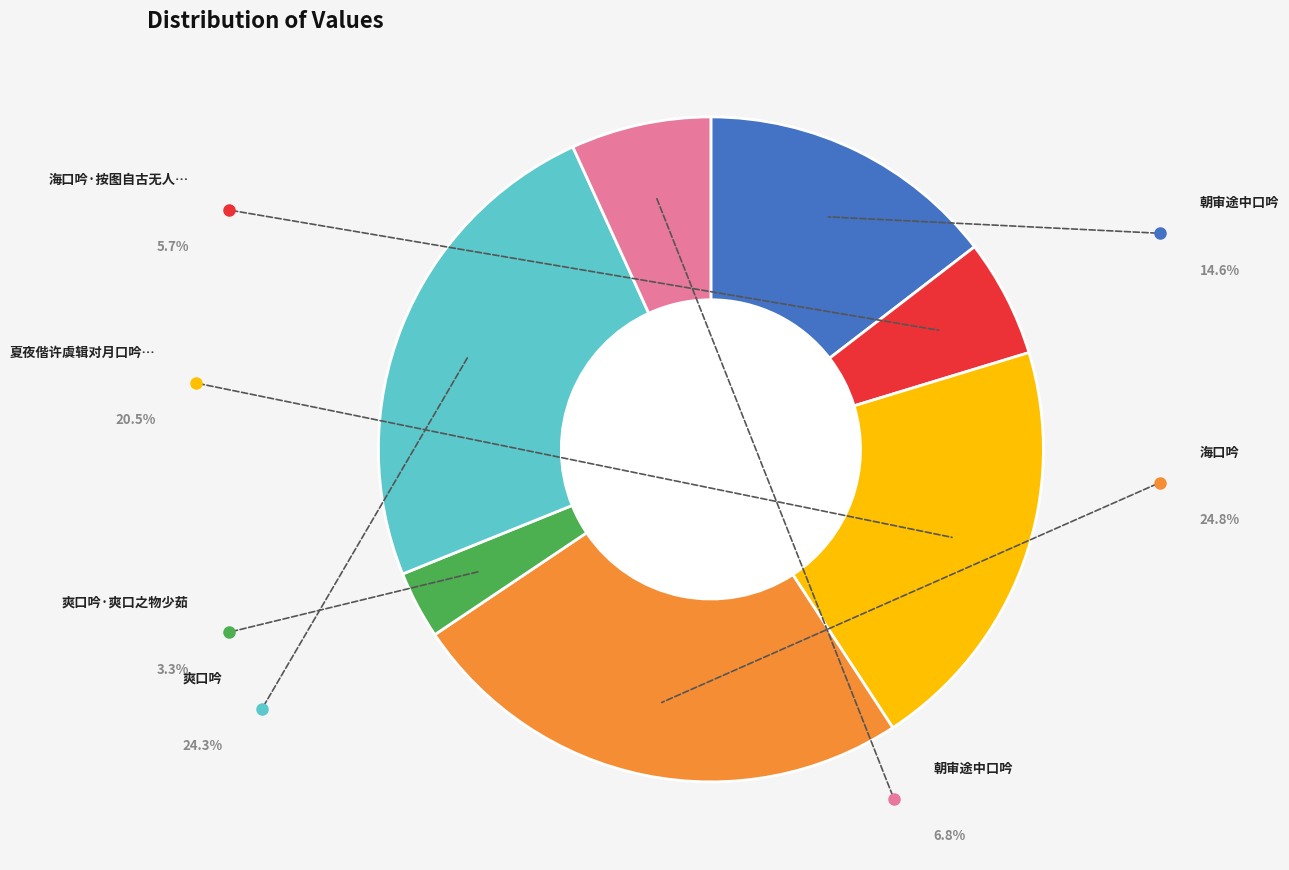

Between 爽口吟·爽口之物少茹 and 夏夜偕许虞辑对月口吟用广其意, which is larger?

夏夜偕许虞辑对月口吟用广其意